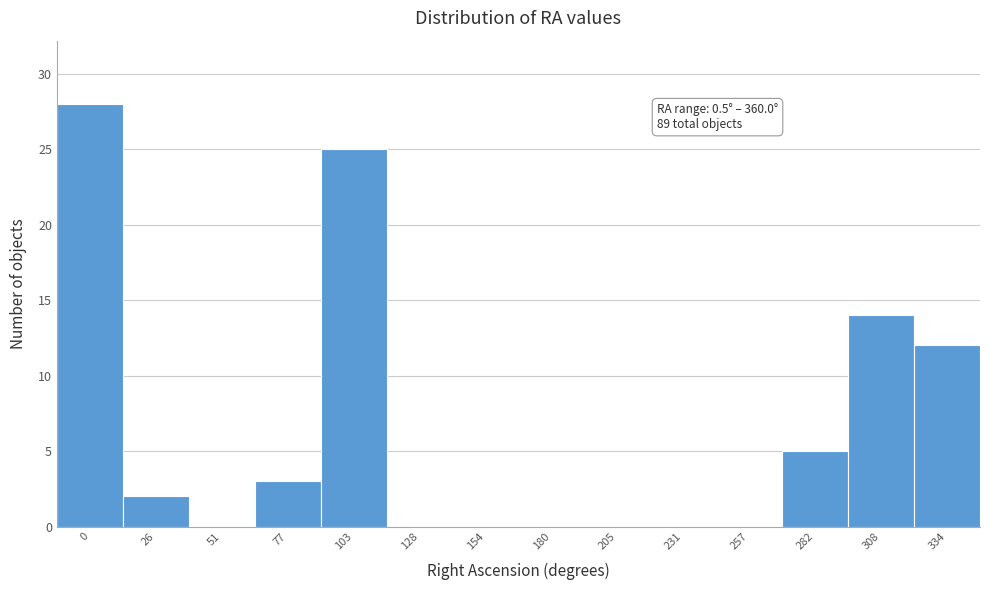

Reading left to right, extract all data points from this chart.

0=28	26=2	51=0	77=3	103=25	128=0	154=0	180=0	205=0	231=0	257=0	282=5	308=14	334=12